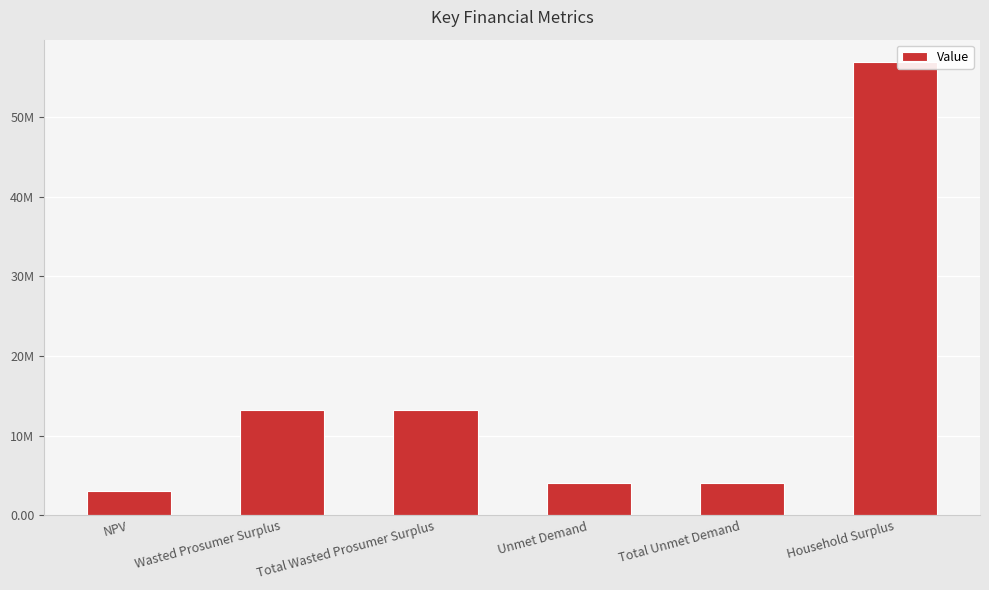

What is the label of the 5th bar from the left?

Total Unmet Demand